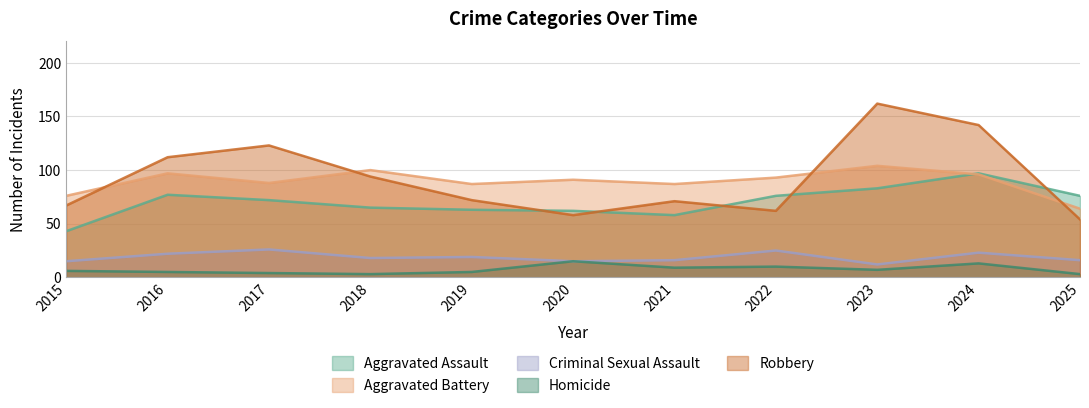

What is the value of the Robbery point at the 8th from the left?

62